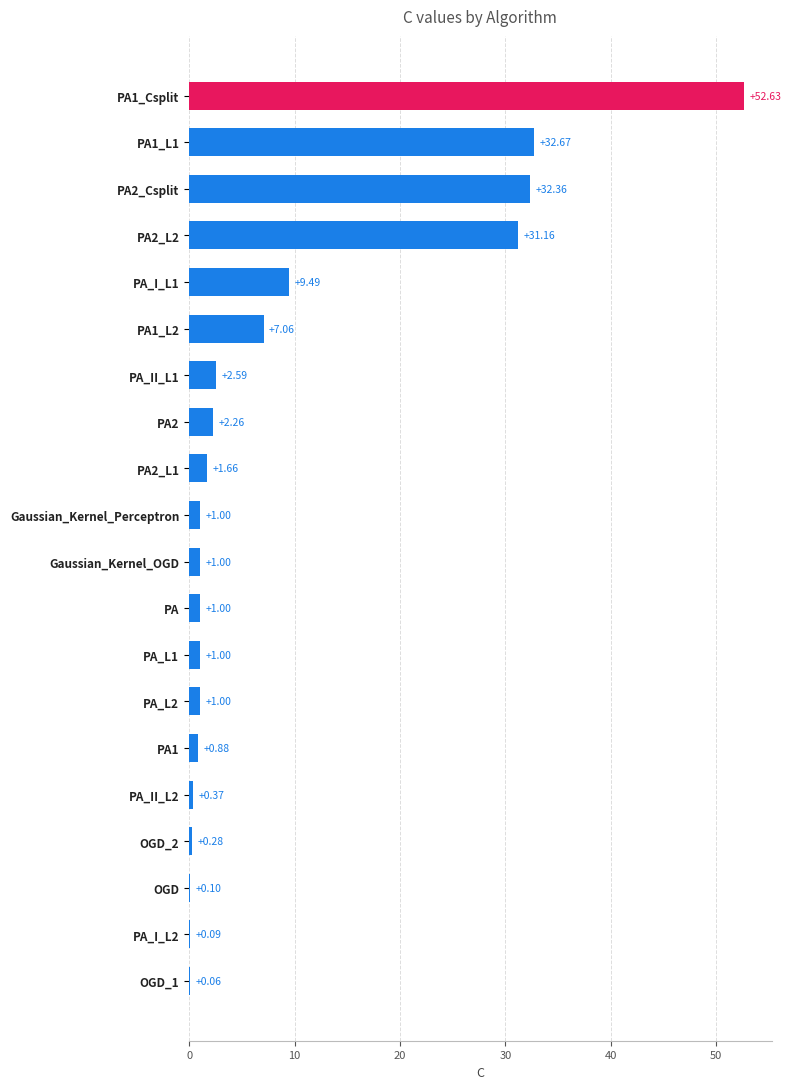

What is the sum of the values at OGD_1 and PA?

1.1